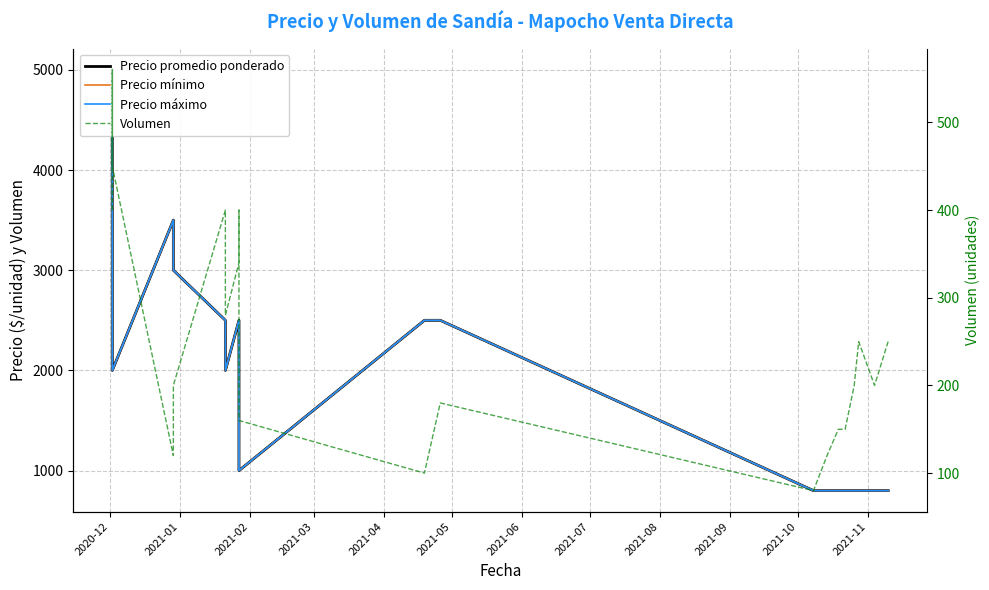

How many interior local peaks does the Precio mínimo series have?

2